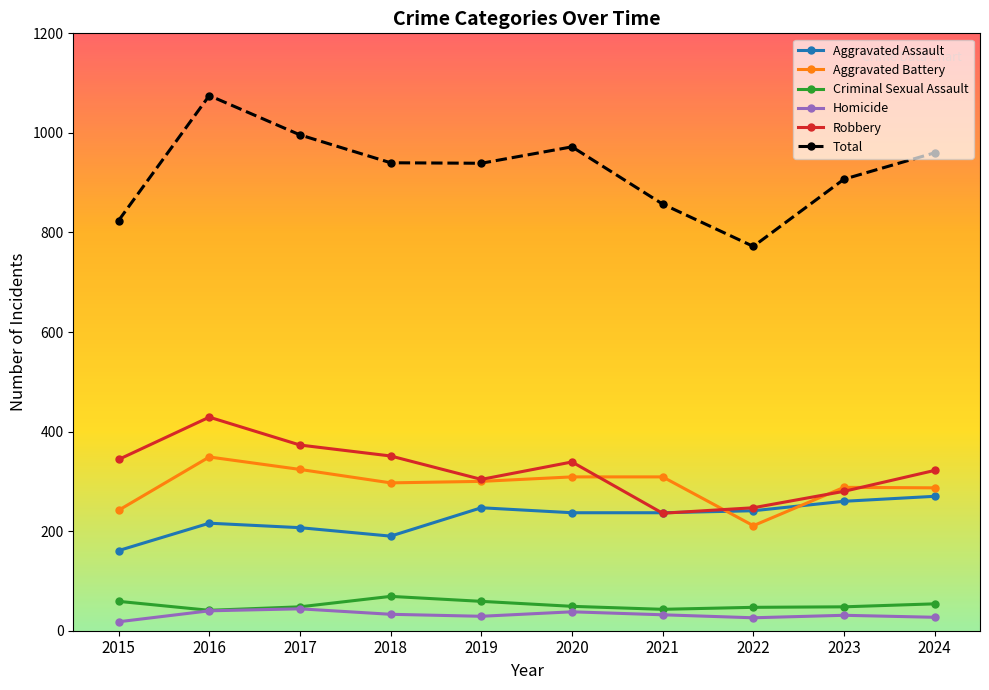

True or false: Aggravated Assault and Total cross at least once.

False